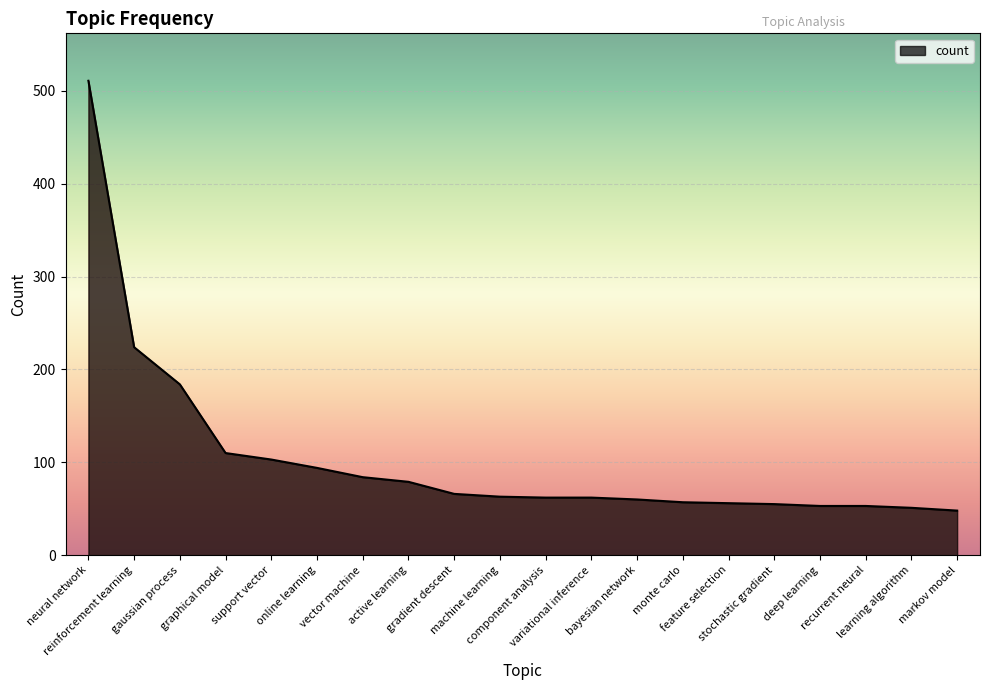

What is the minimum value shown in the chart?

48